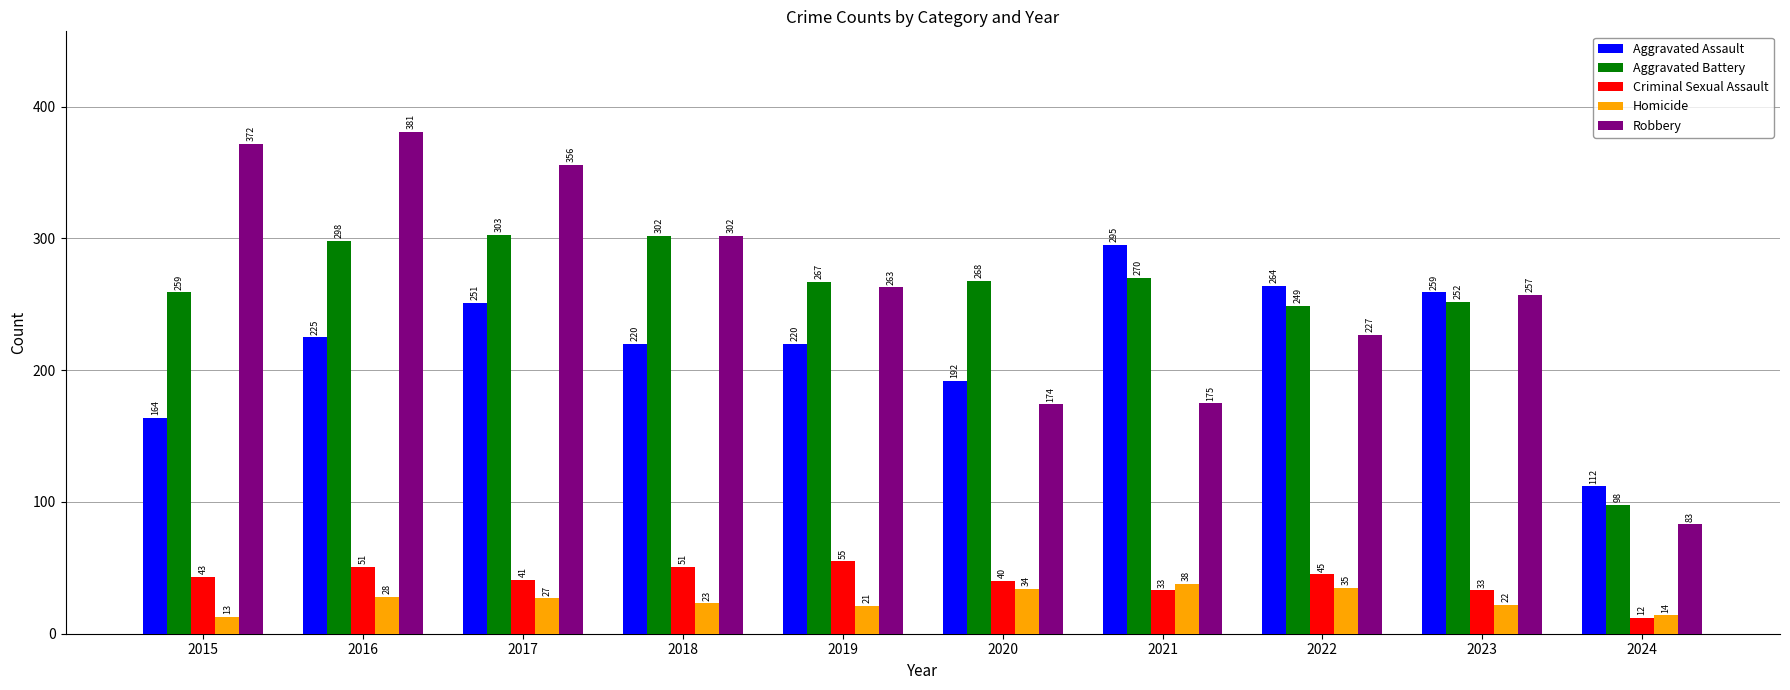

At which category is the sum across all series the highest?

2016